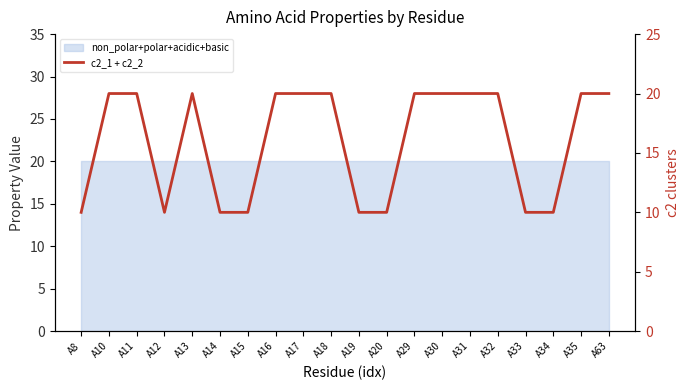

The value at A17 is 8. True or false?

False